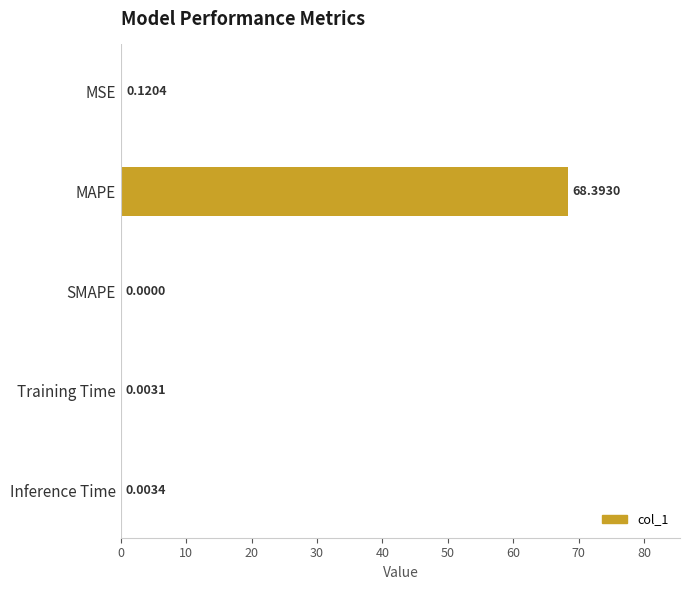

Which category has the highest value across all series?

MAPE